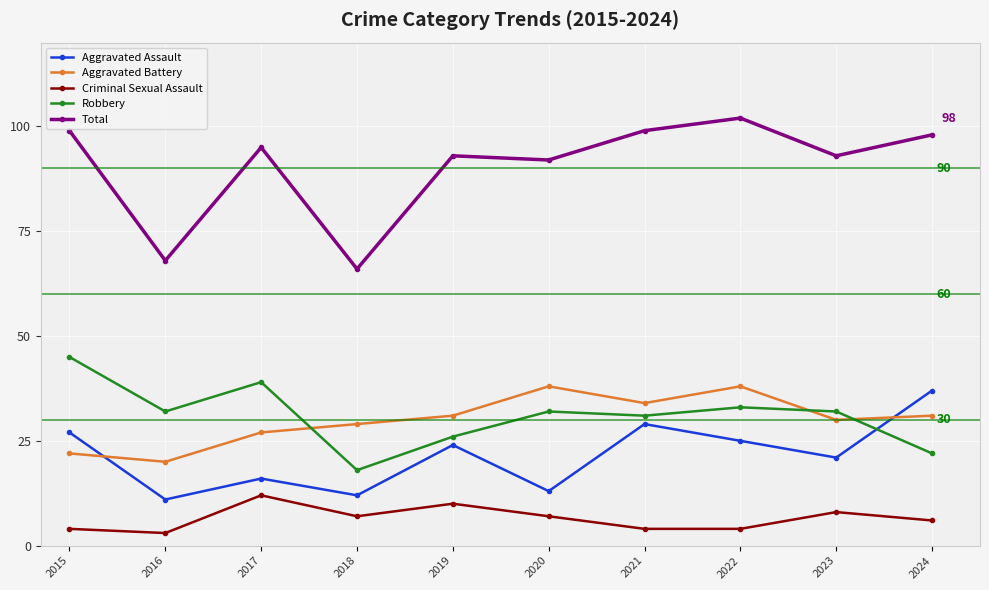

What is the total value across all series at 2015?

197